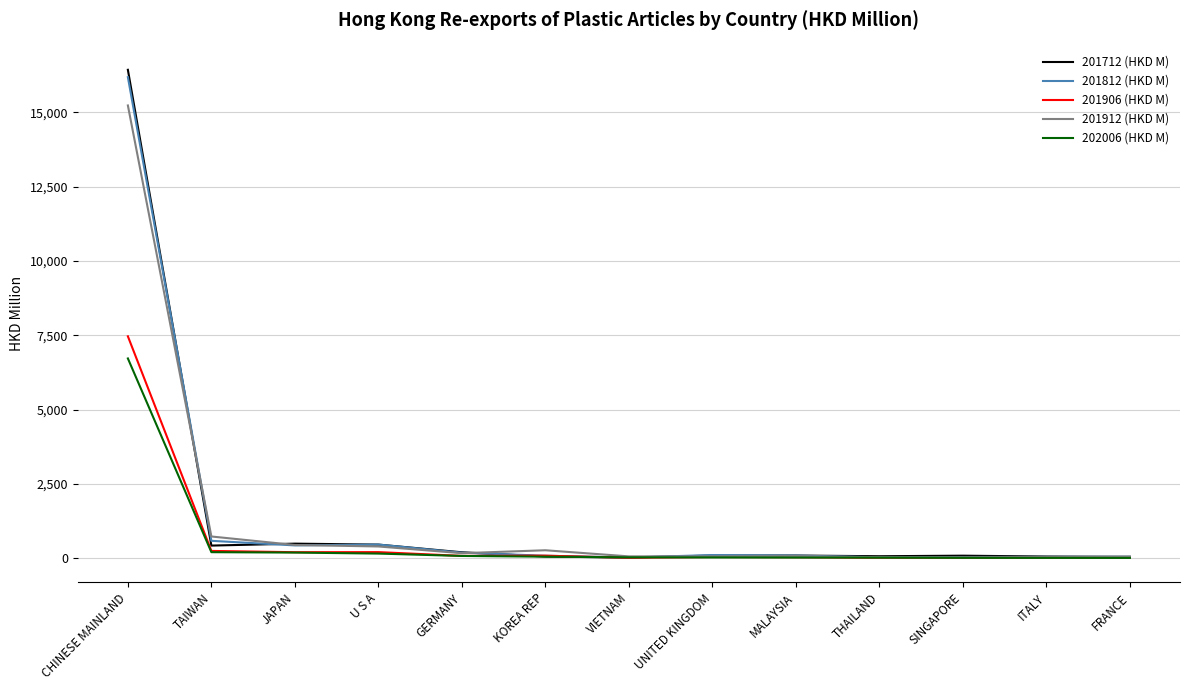

What is the difference between the highest and lowest values at KOREA REP?

215.0